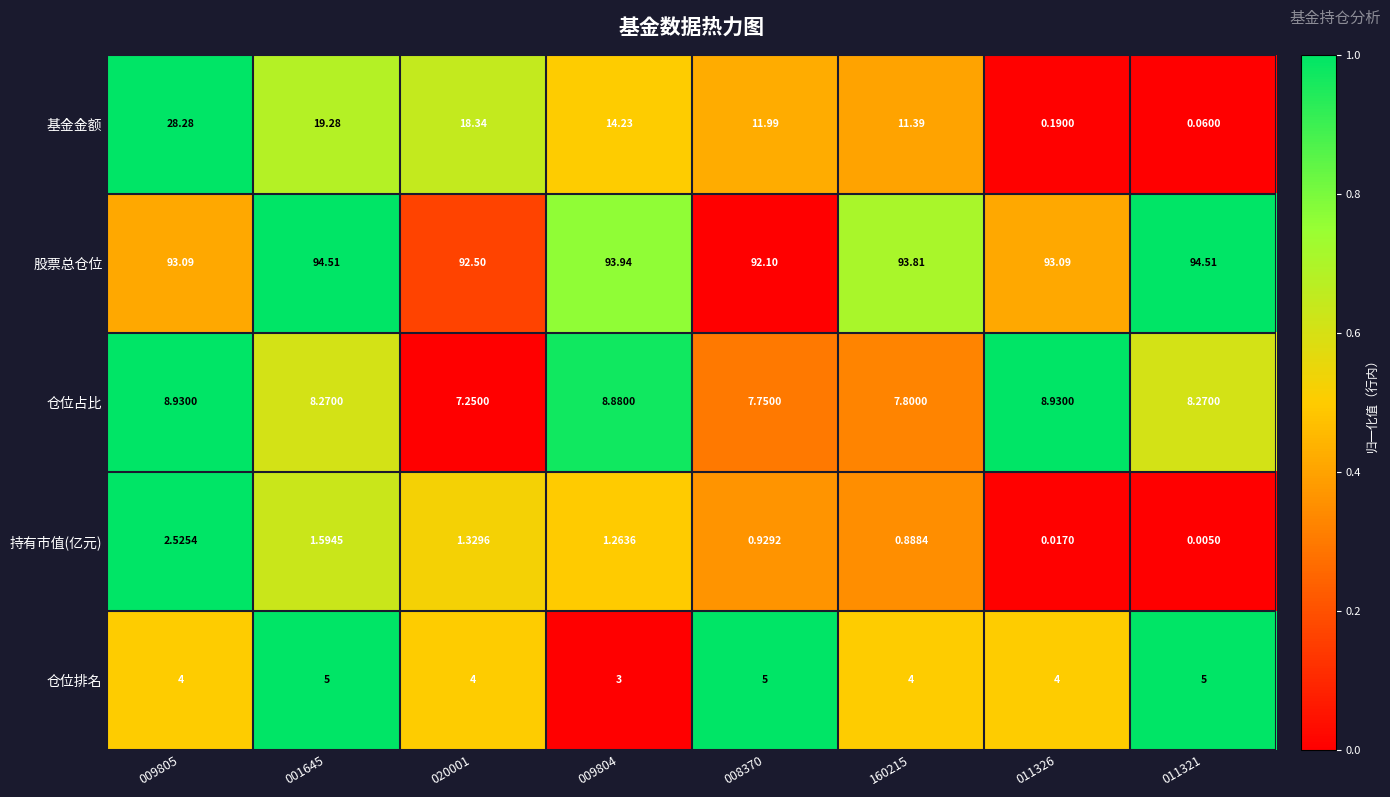

What is the spread (max minus min) of values at 011321?

94.5